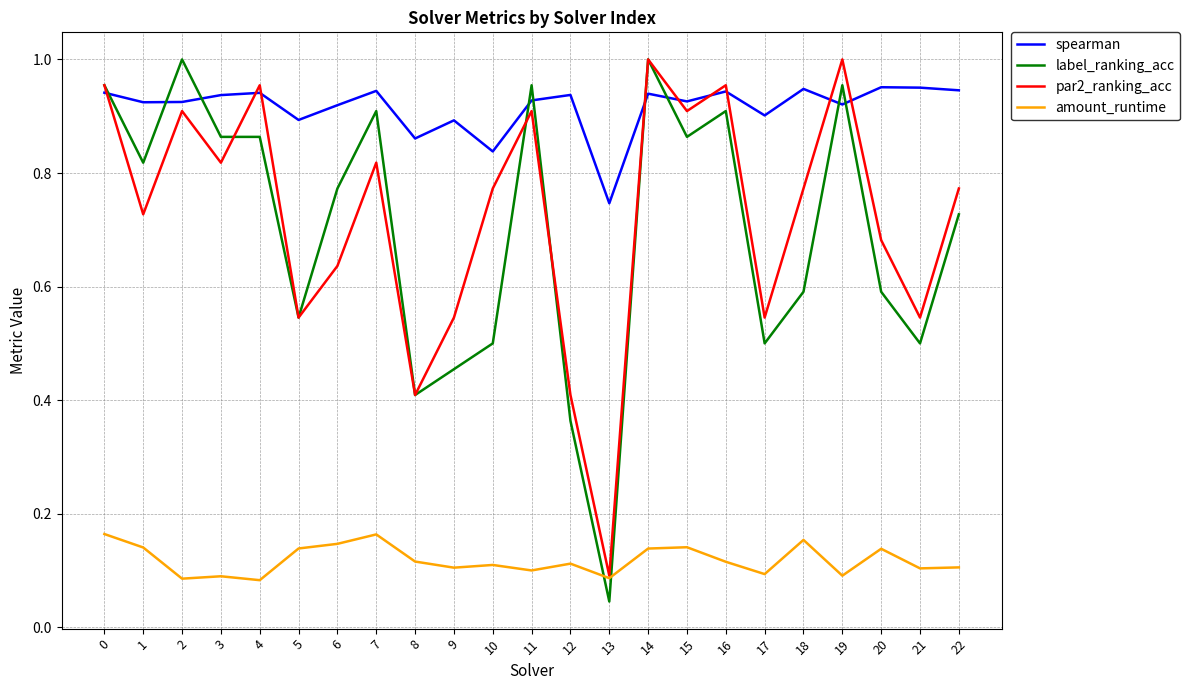

Which series ends up on top after the final intersection of label_ranking_acc and spearman?

spearman